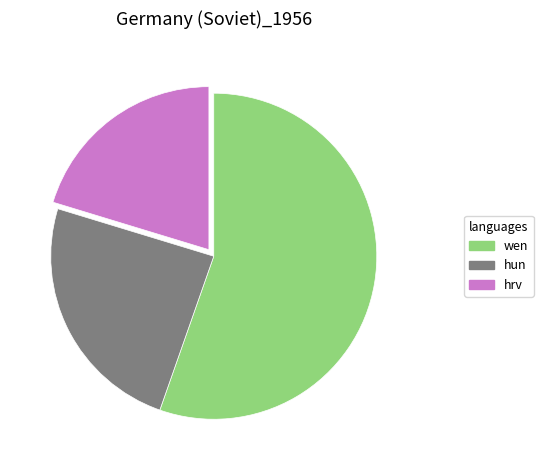

Does any single category account for the majority?

Yes